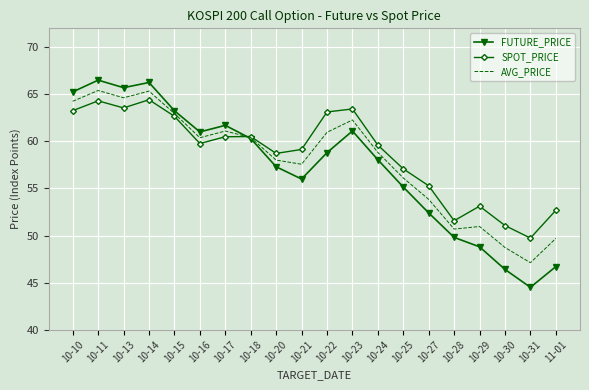

At which category does the chart reach its minimum across all series?

10-31